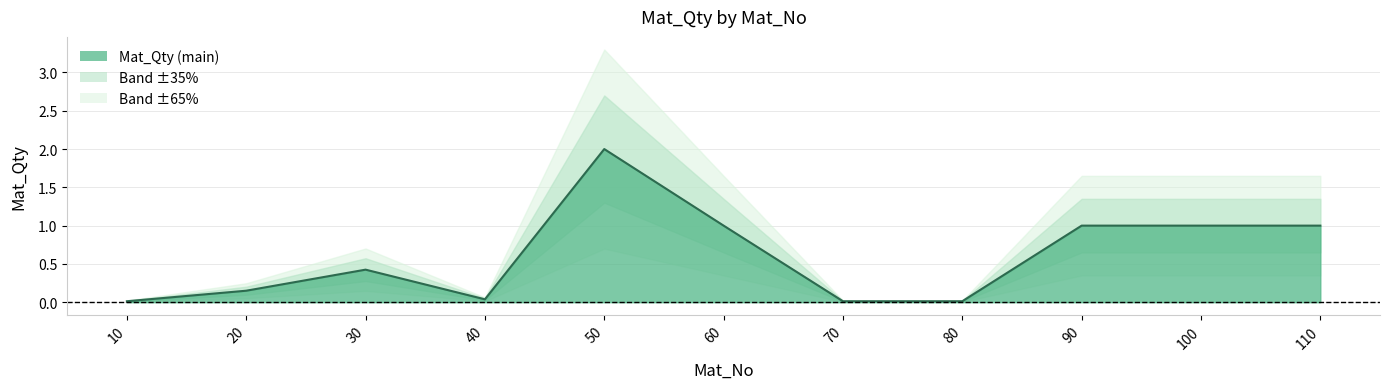

Rank the categories by value from highest to lowest.

50, 60, 90, 100, 110, 30, 20, 40, 10, 70, 80